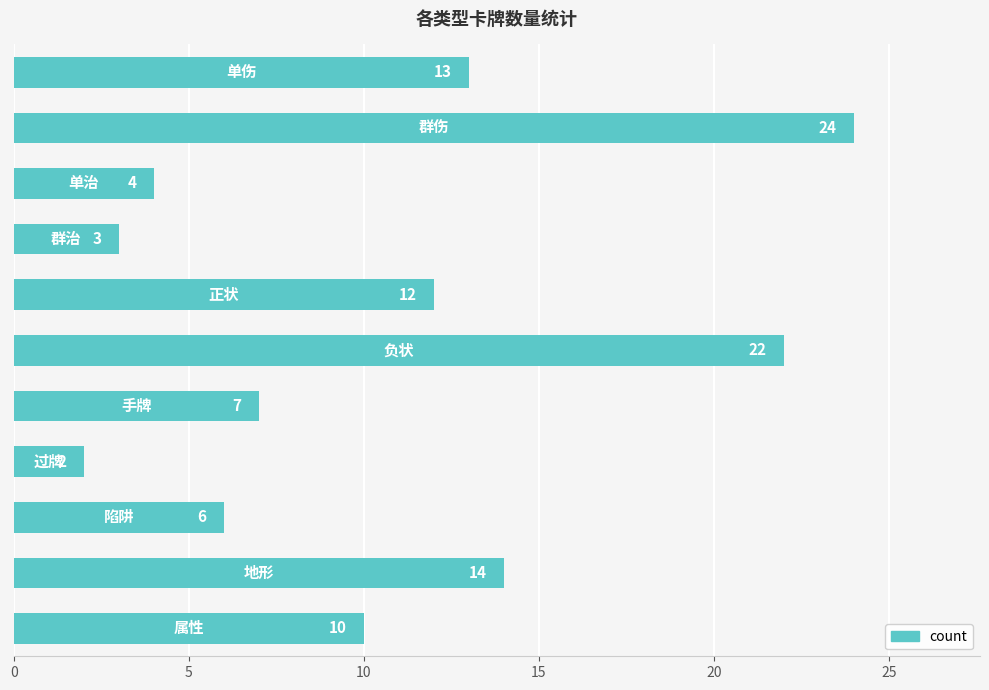

What is the difference between the maximum and second lowest values?

21